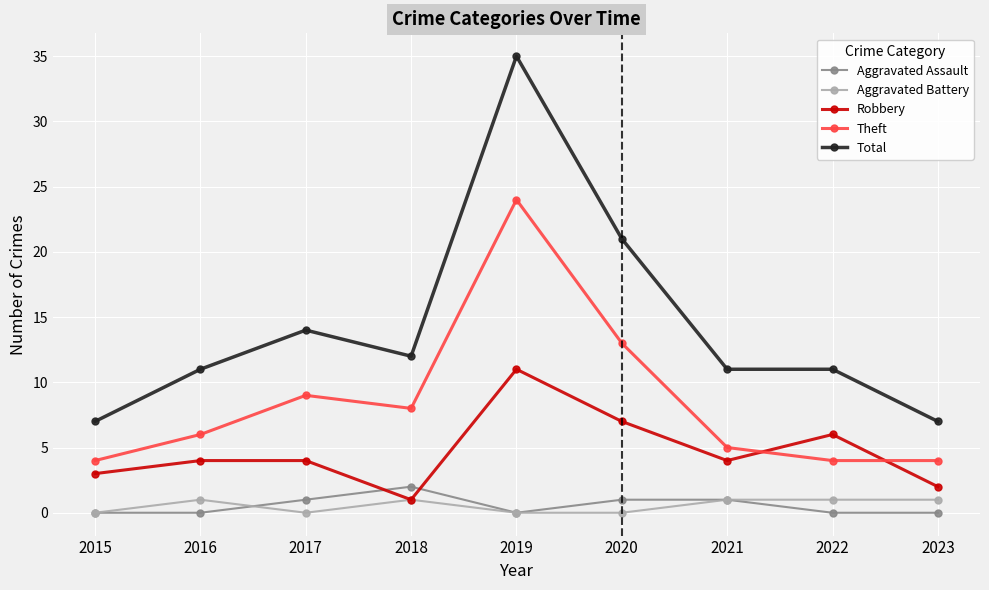

What is the average value of the Theft series?

9